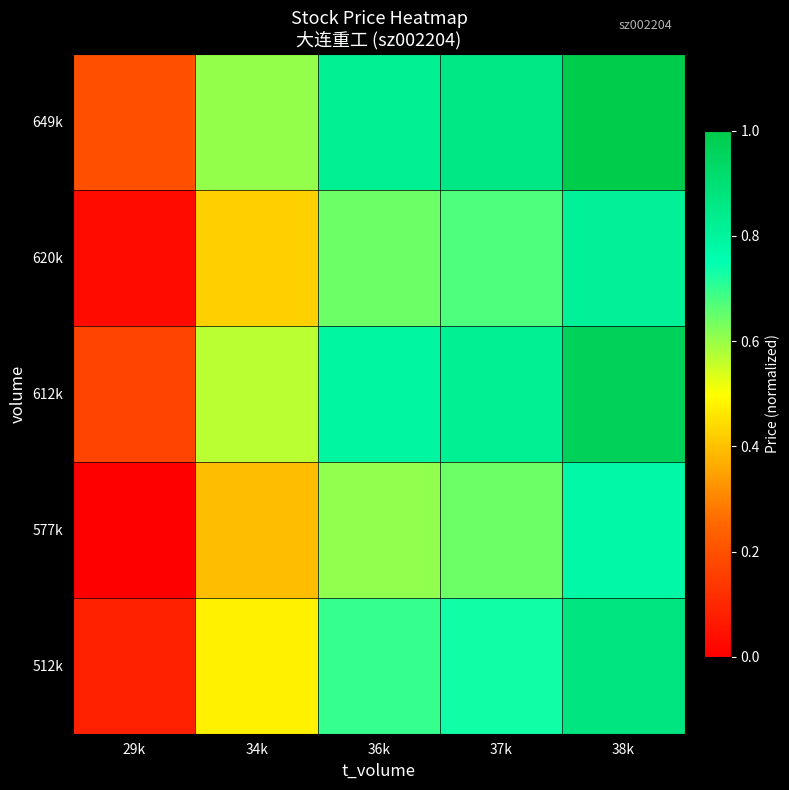

How many series are shown in this chart?

5